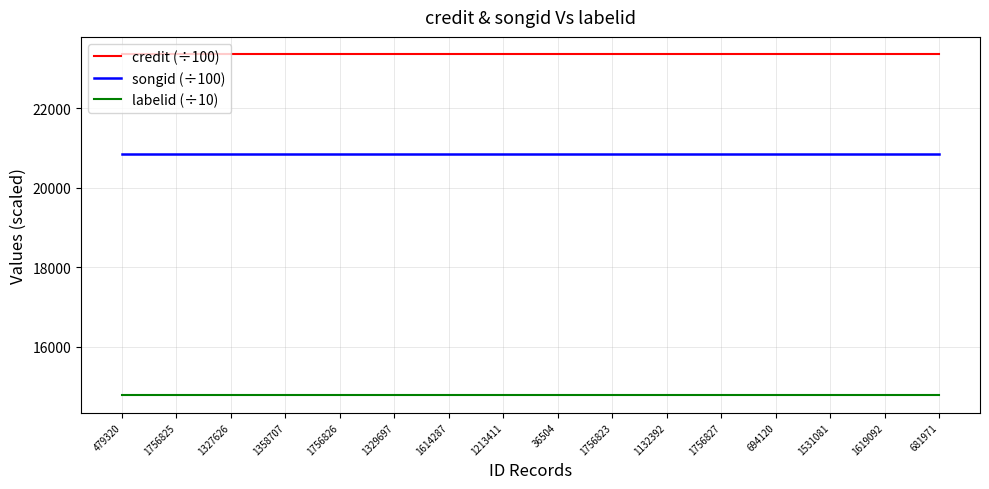

What position from the left is 1756823?

10